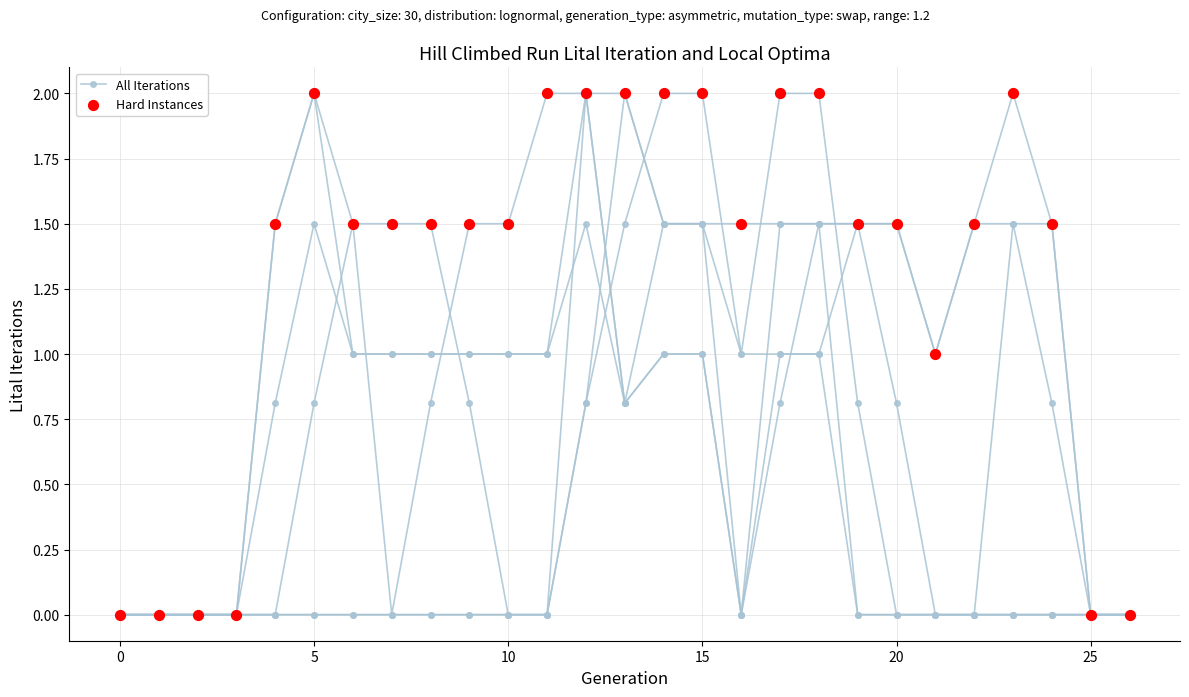

At which category is the sum across all series the highest?

14